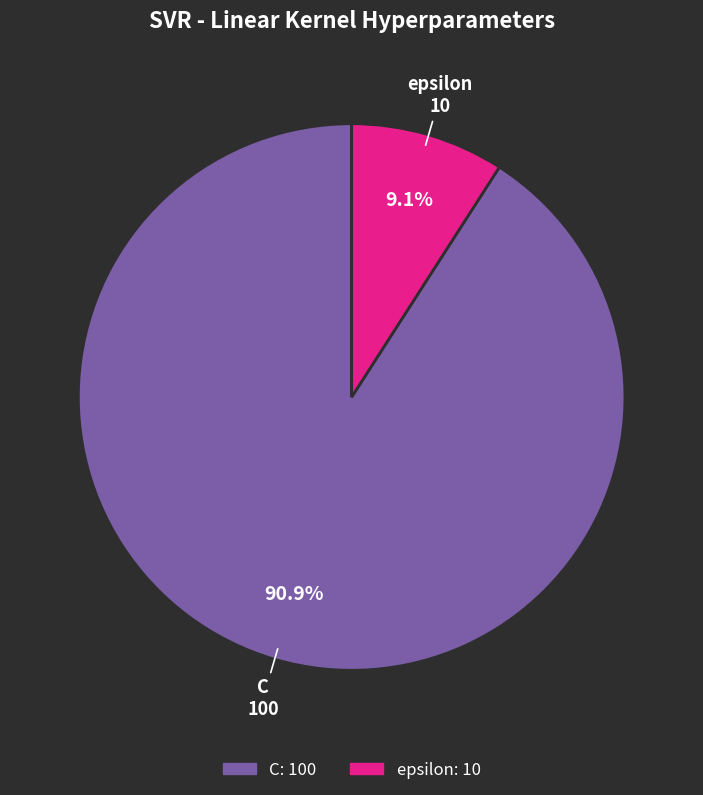

To the nearest percent, what is the combined percentage of C and epsilon?

100%